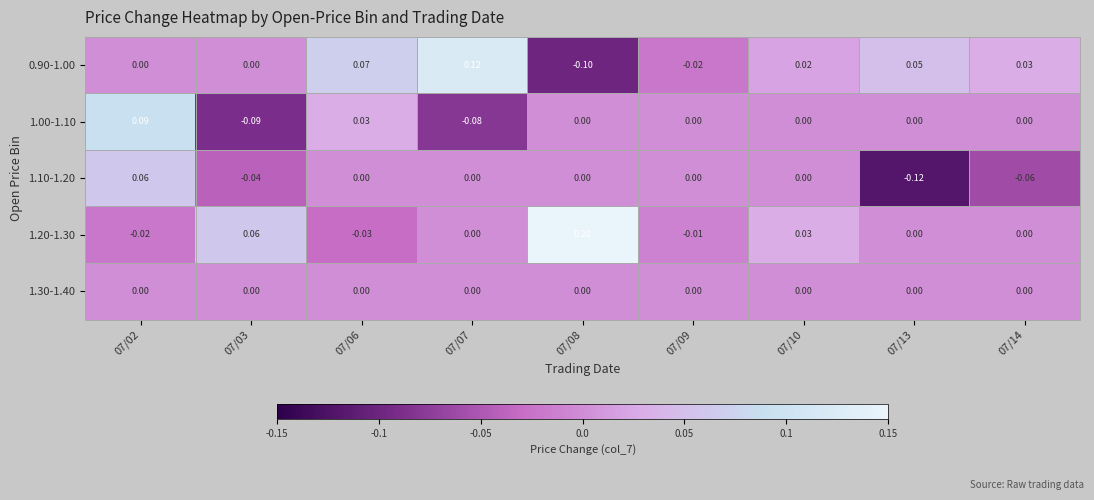

At which category is the sum across all series the highest?

07/02